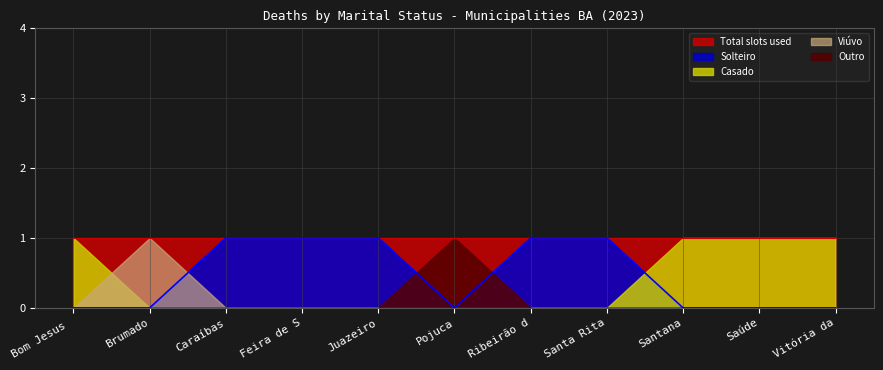

In Solteiro, how many points are lower than both neighbors (excluding endpoints)?

1